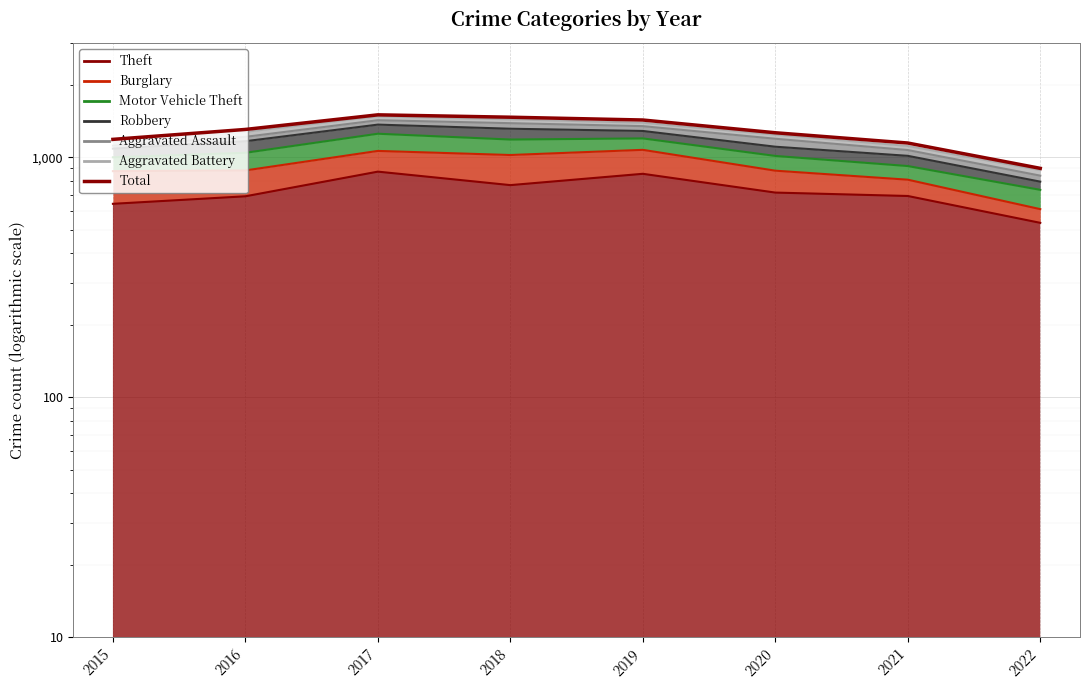

What is the value of the 1st point from the left?

1190